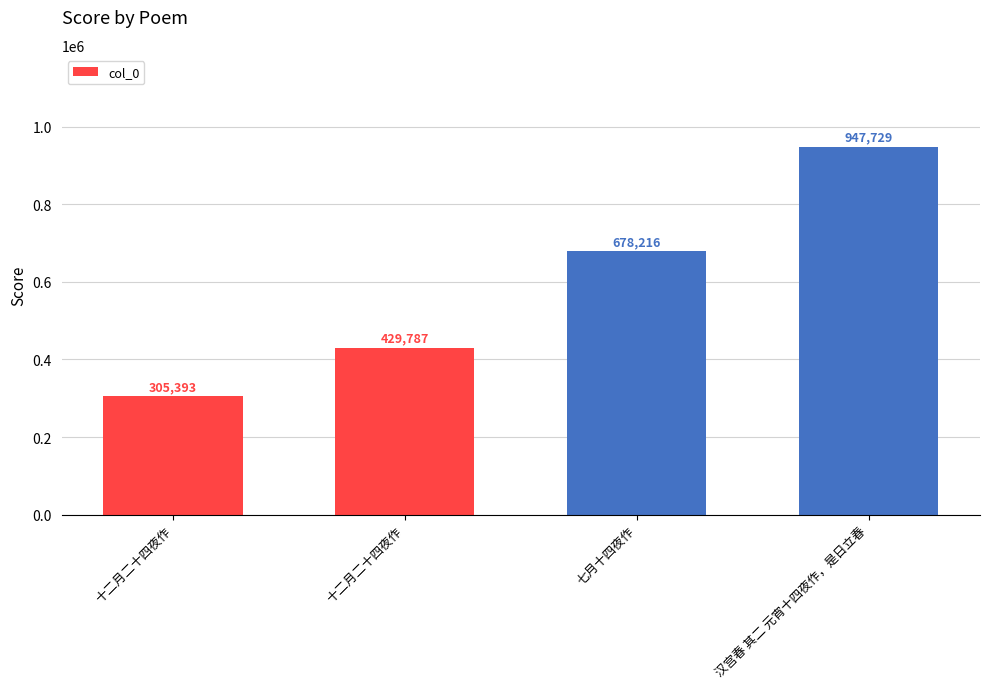

How many distinct data groups are displayed?

1